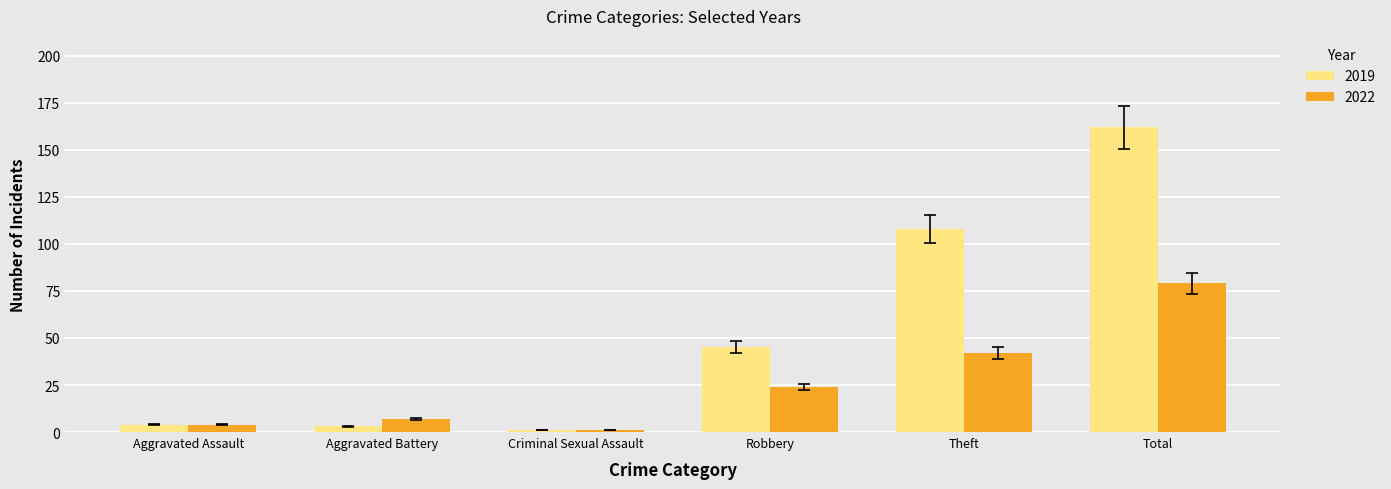

At which category does the chart reach its minimum across all series?

Criminal Sexual Assault